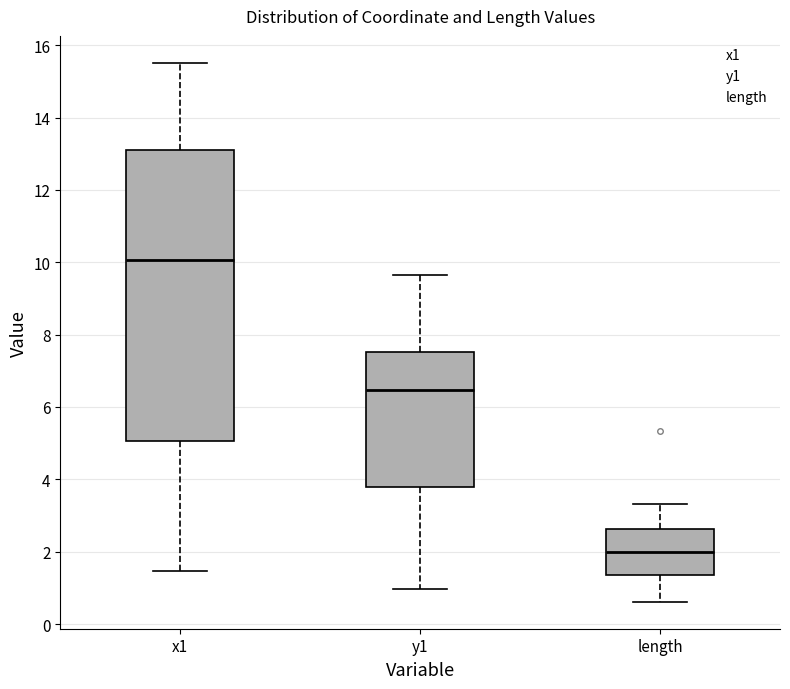

Comparing the boxes themselves (not the whiskers), which one is the tallest?

x1